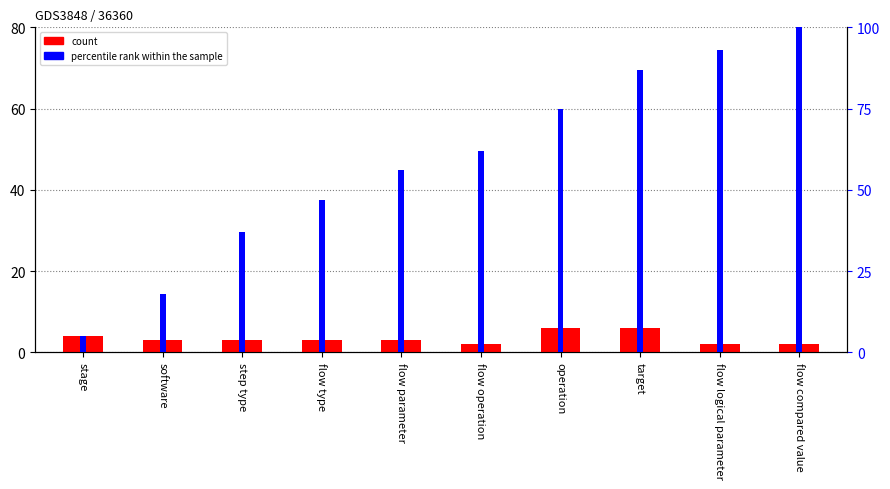

Reading right to left, transcribe all the data shown in this chart.

count: flow compared value=2	flow logical parameter=2	target=6	operation=6	flow operation=2	flow parameter=3	flow type=3	step type=3	software=3	stage=4
percentile rank within the sample: flow compared value=100	flow logical parameter=93	target=87	operation=75	flow operation=62	flow parameter=56	flow type=47	step type=37	software=18	stage=5